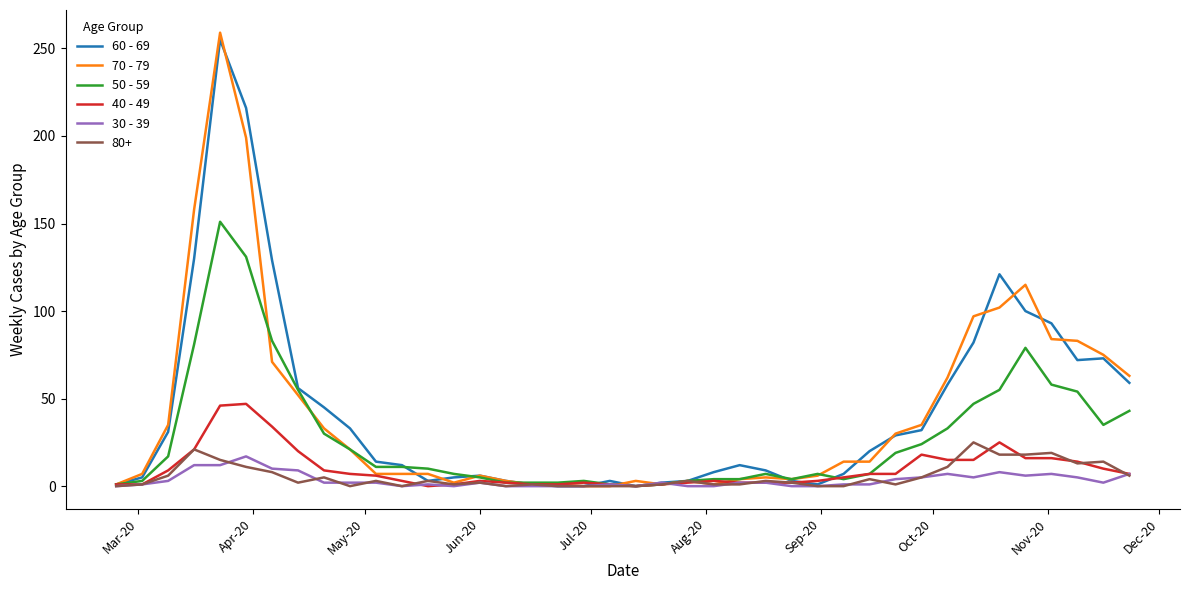

What is the maximum value shown in the chart?

259